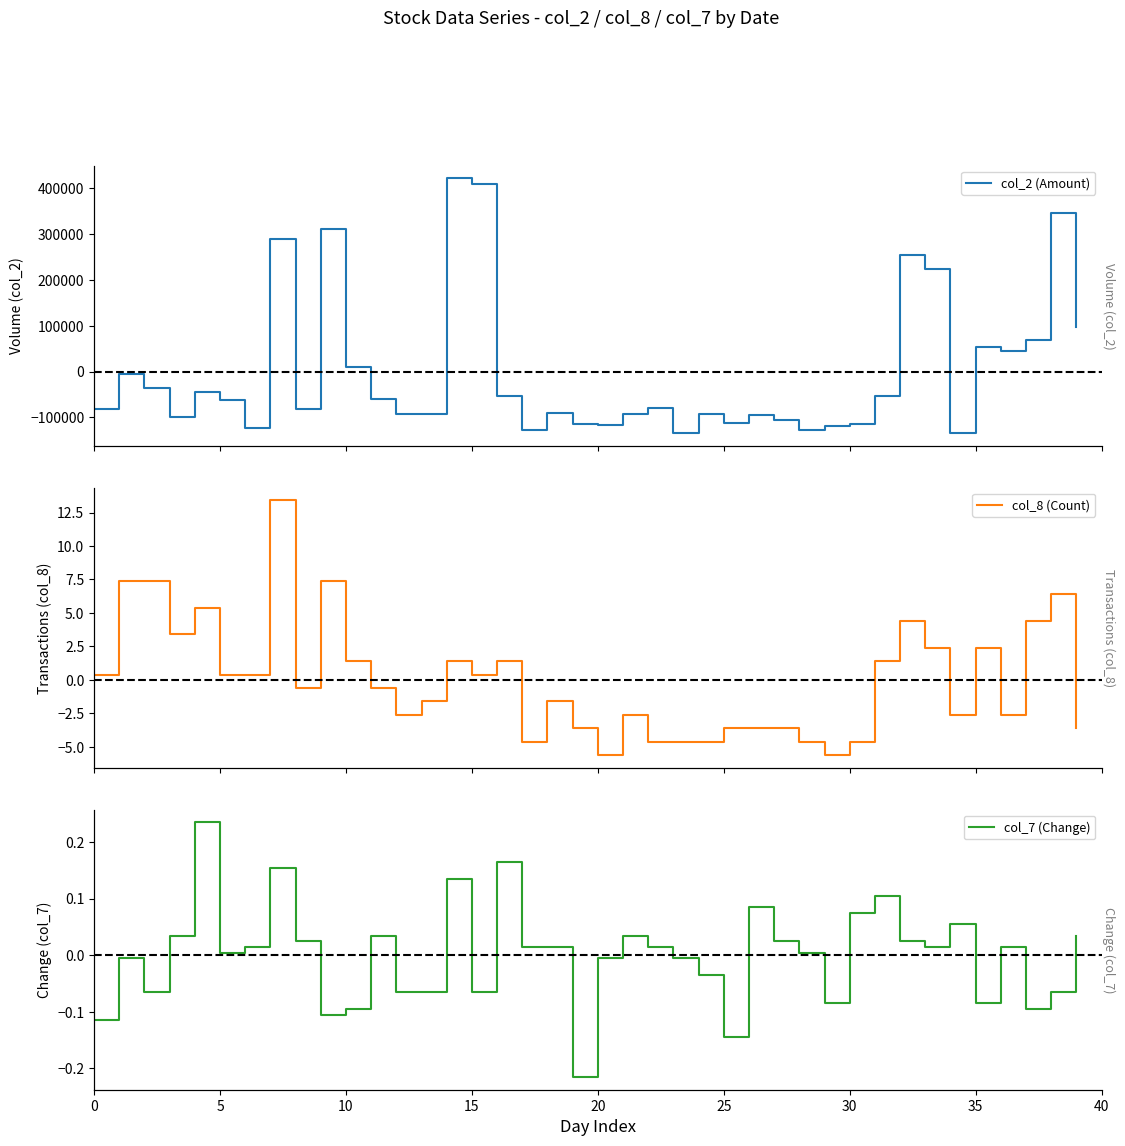

Does the chart display data point markers on the line(s)?

No